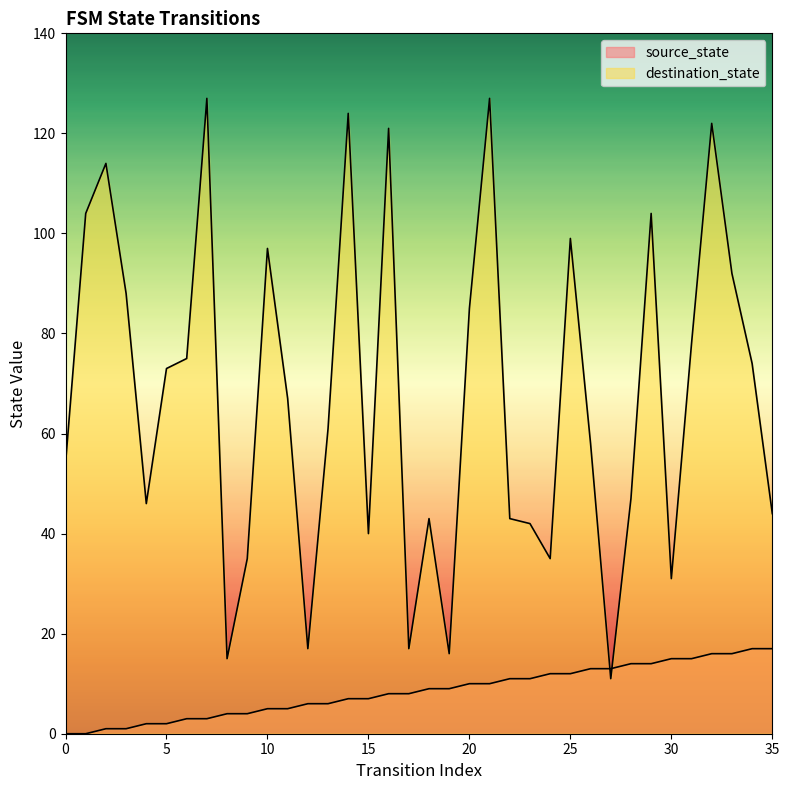

What is the sum of all destination_state values?

2426